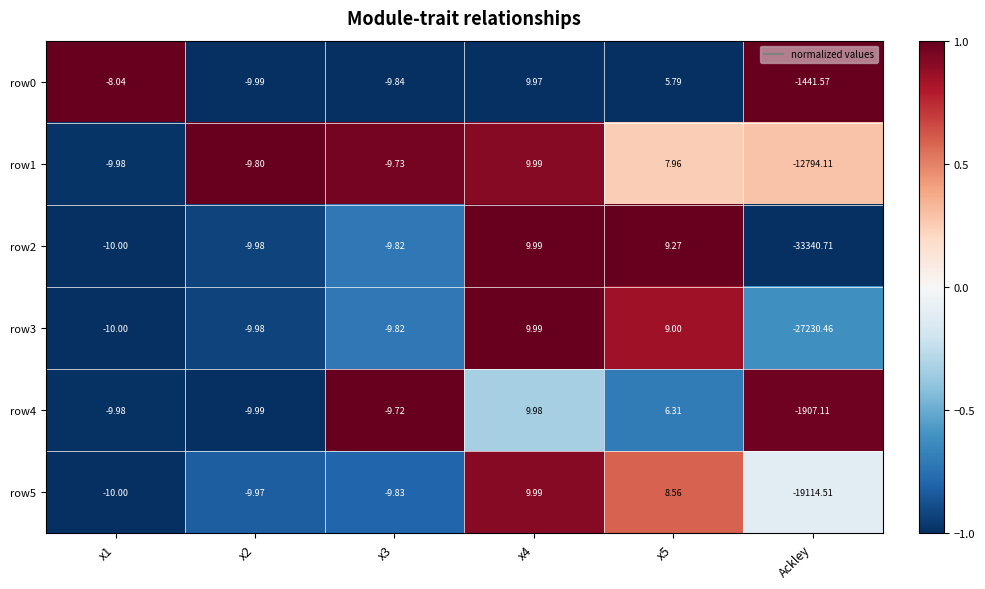

Is the value of row3 at Ackley greater than the value of row1 at x3?

No